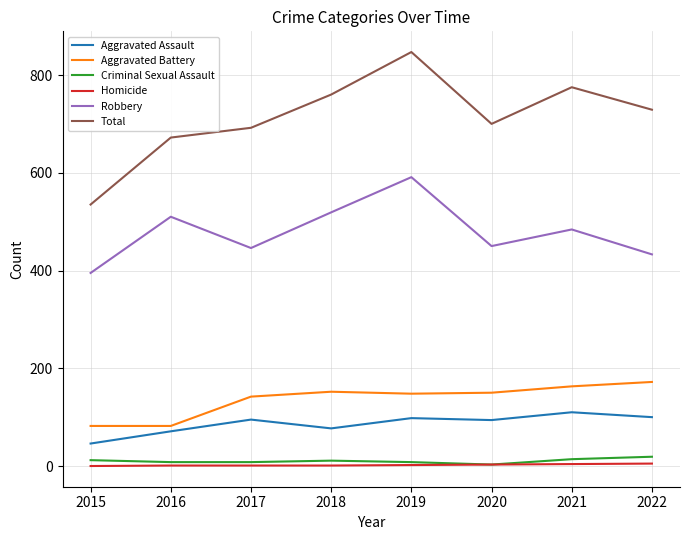

The value of Total at 2019 is 170. True or false?

False